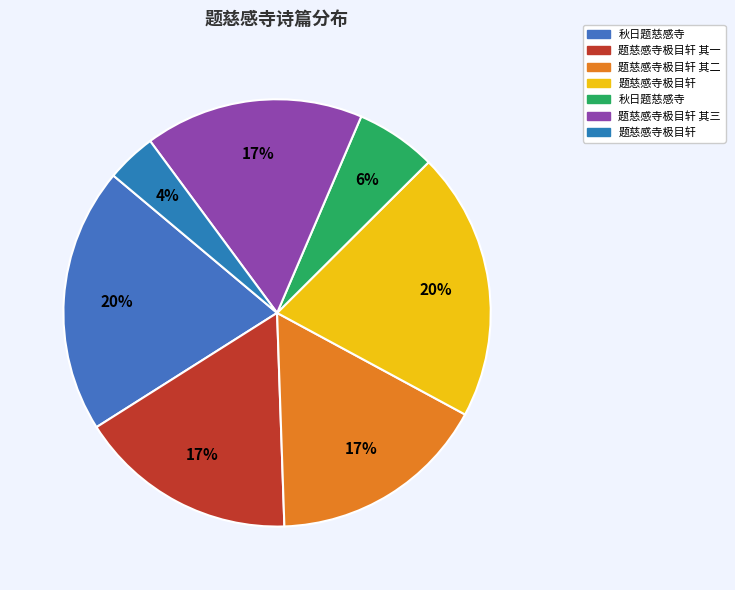

How many segments does this pie chart have?

7